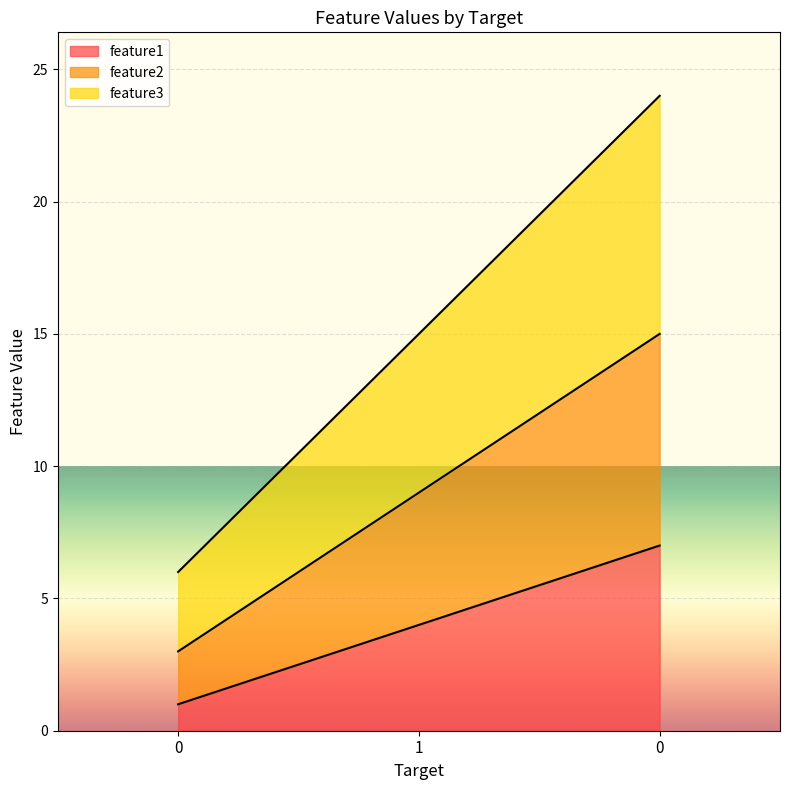

Is the value of feature2 at 0 greater than the value of feature3 at 1?

No